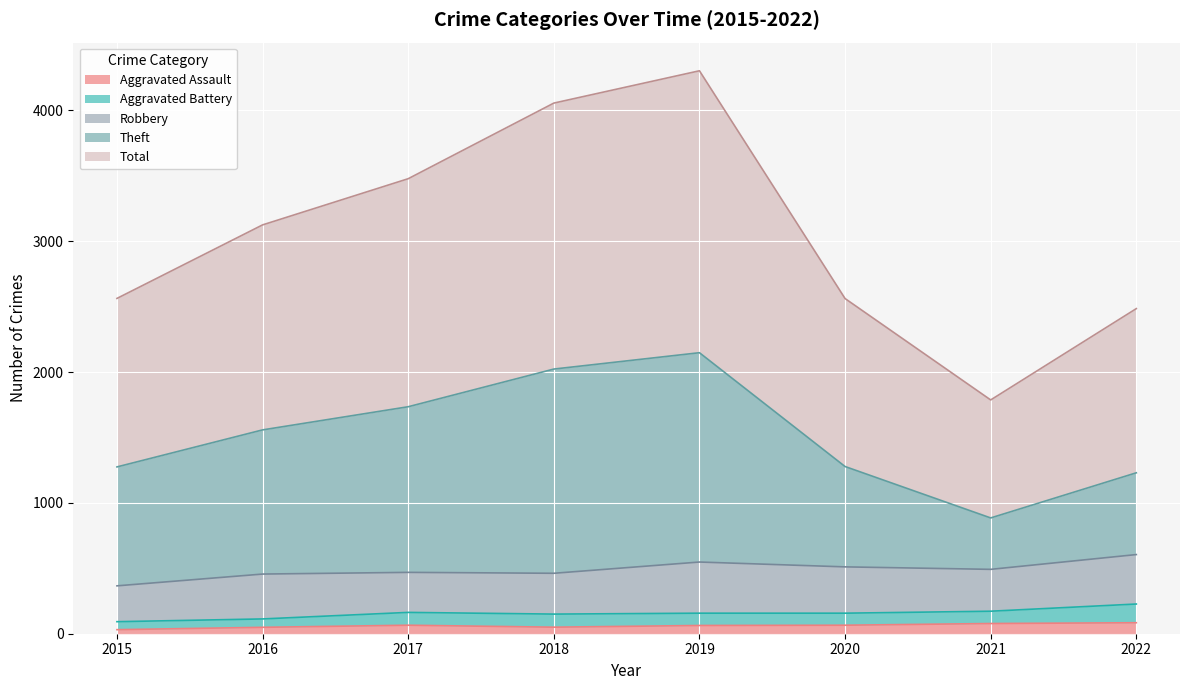

What is the spread (max minus min) of values at 2015?

2532